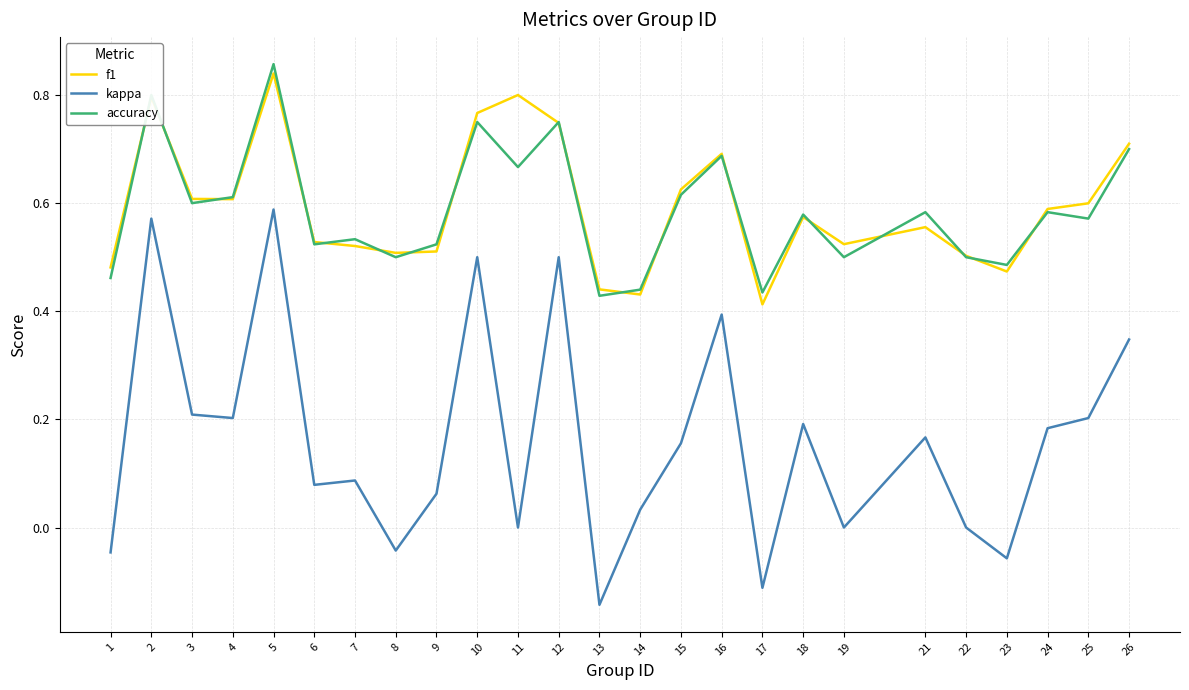

List the series in order of their peak value, lowest first.

kappa, f1, accuracy